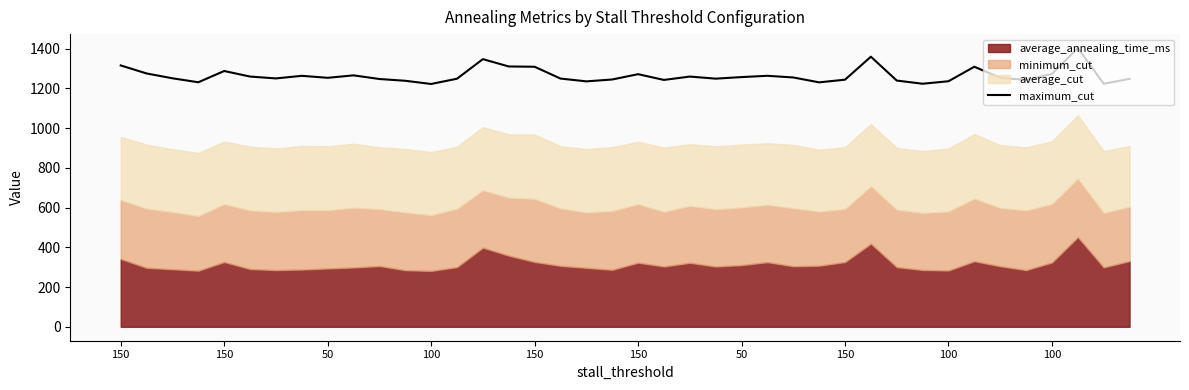

What is the label of the 22nd point from the right?

18